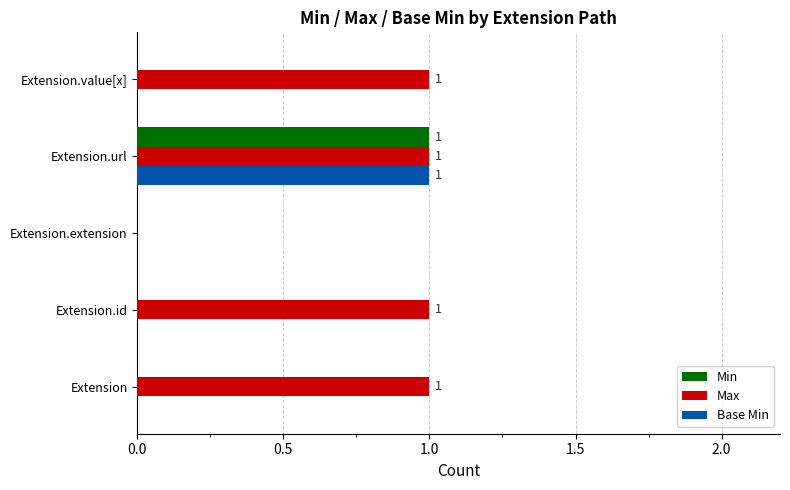

The Min series shows 1 at Extension.url. True or false?

True